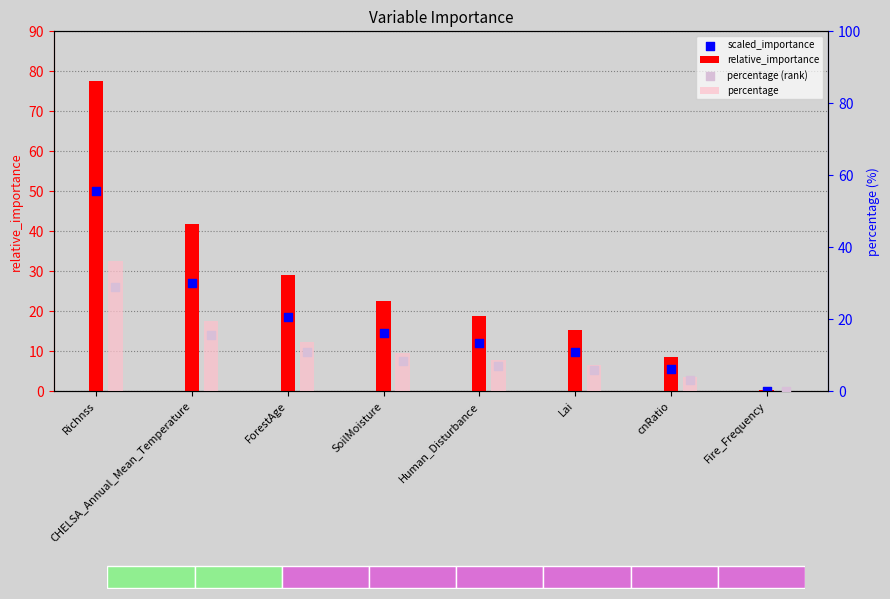

What is the total value across all series at ForestAge?

71.9